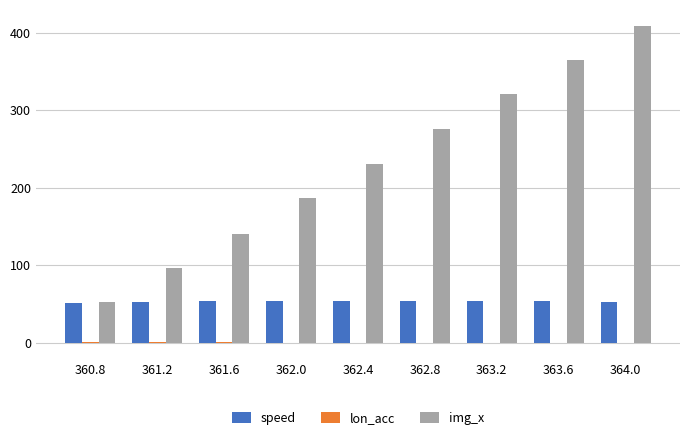

What is the approximate value of img_x at 362.8?

276.0